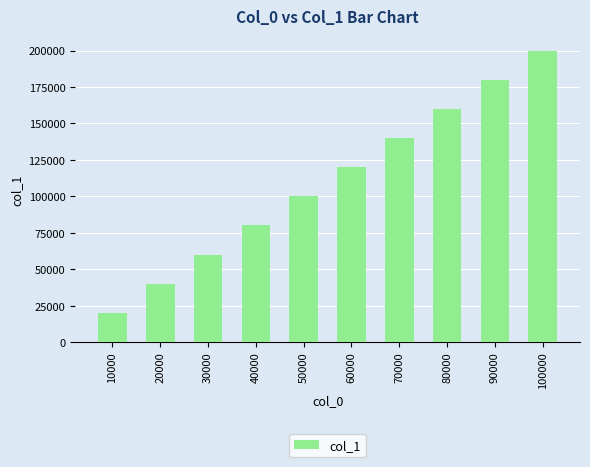

What is the change in value from 30000 to 100000?

+140000